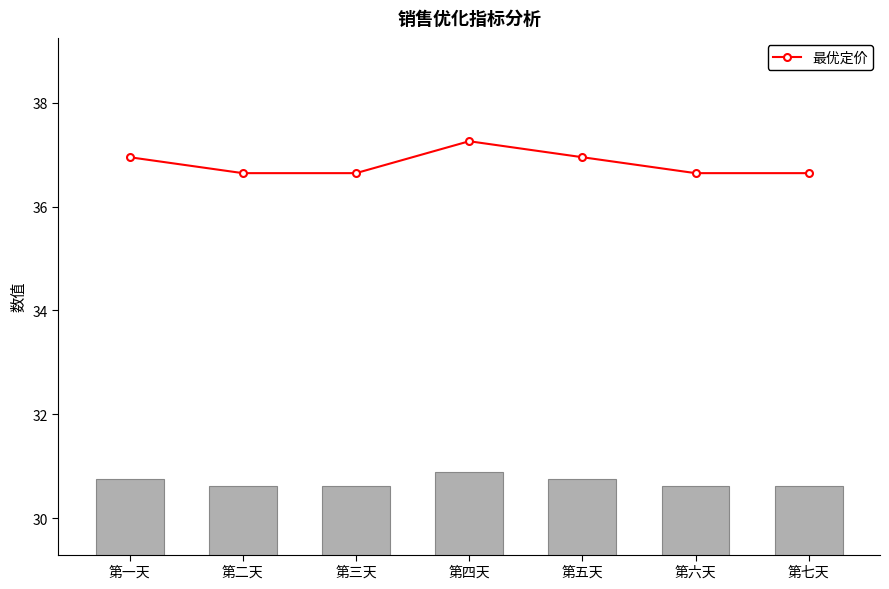

What is the value of the 最优定价 bar at the 2nd from the left?

36.6